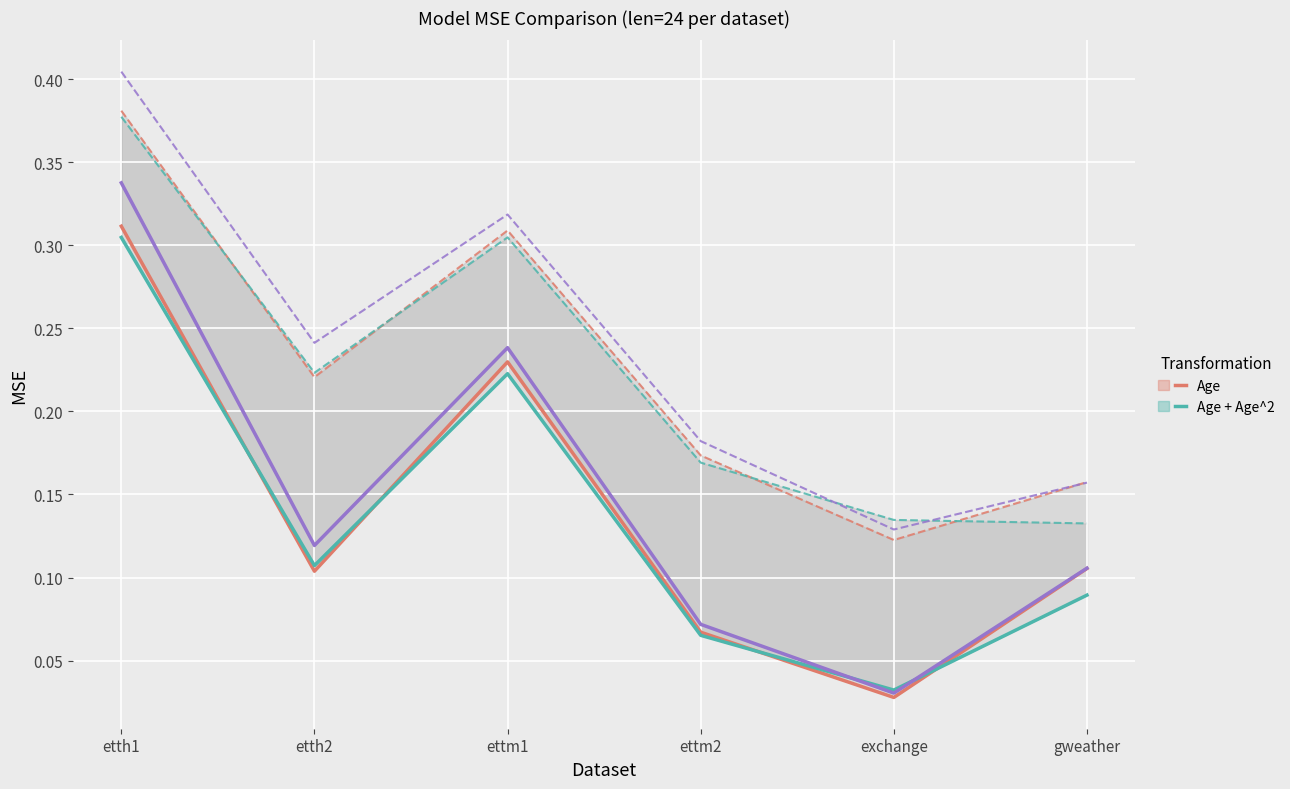

How many interior local valleys does the Age + Age^2 series have?

2